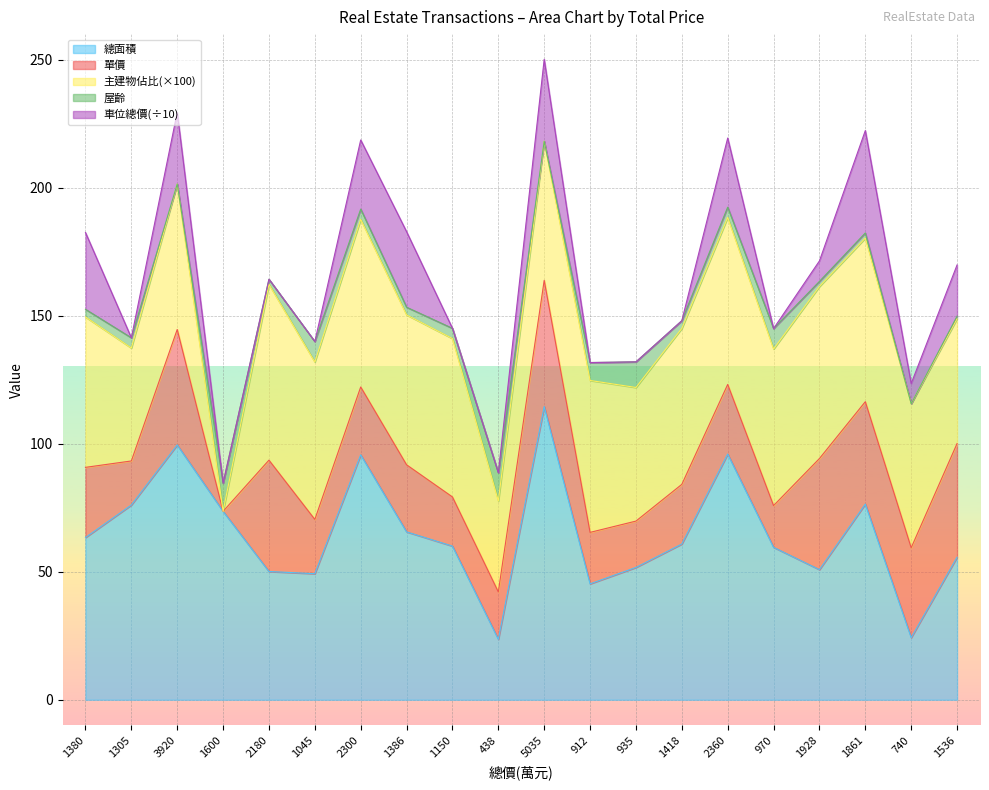

At which label does 總面積 reach its peak?

5035